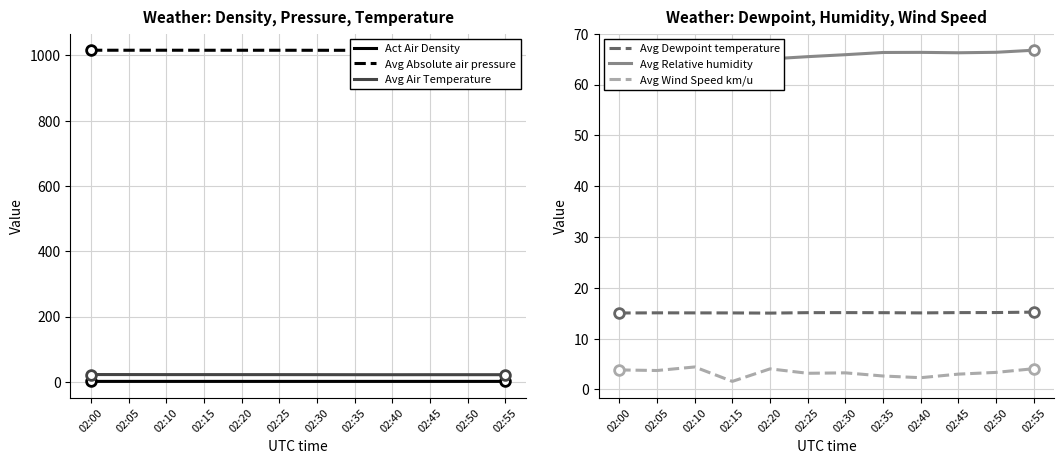

What is the sum of all Avg Absolute air pressure values?

12188.9